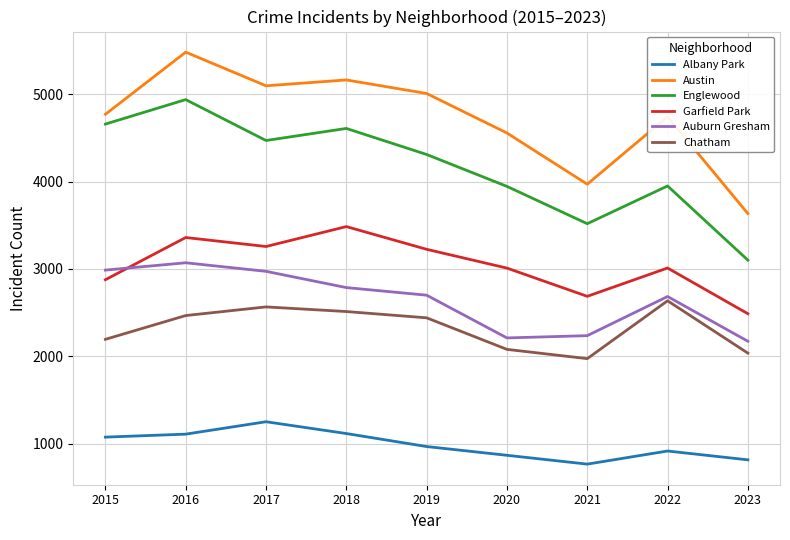

Rank the series by their maximum value, from lowest to highest.

Albany Park, Chatham, Auburn Gresham, Garfield Park, Englewood, Austin